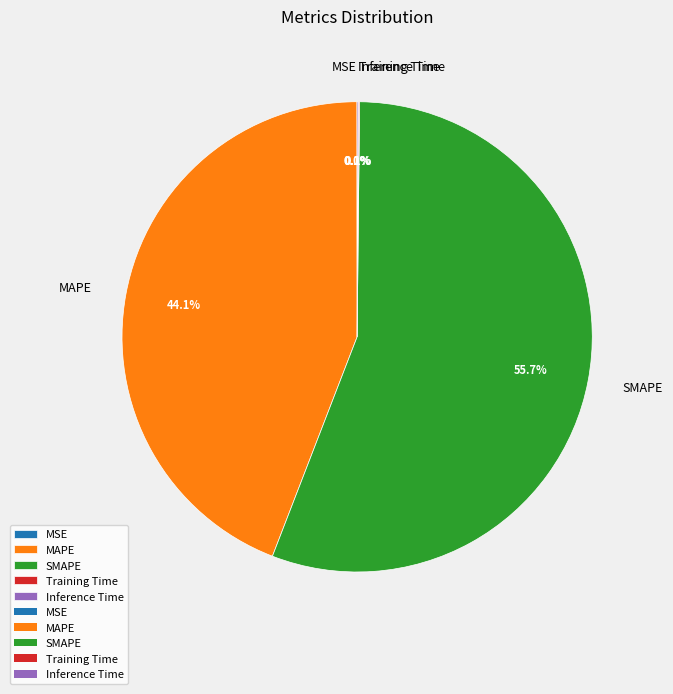

What is the largest slice in the pie chart?

SMAPE